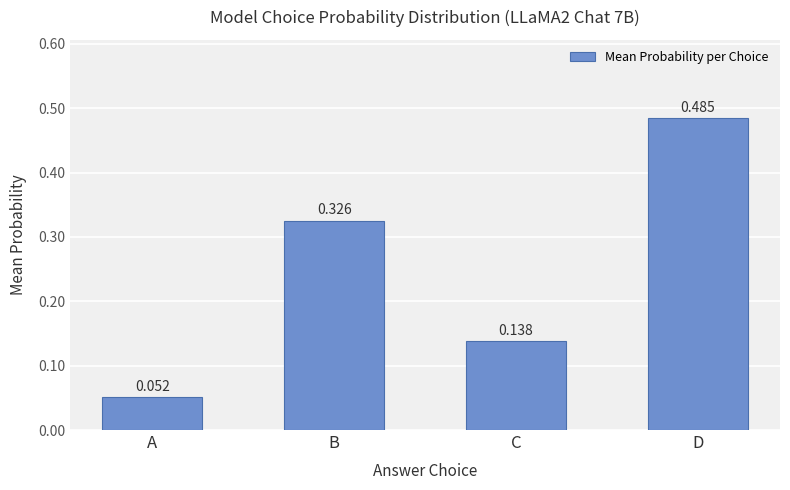

How many series are shown in this chart?

1